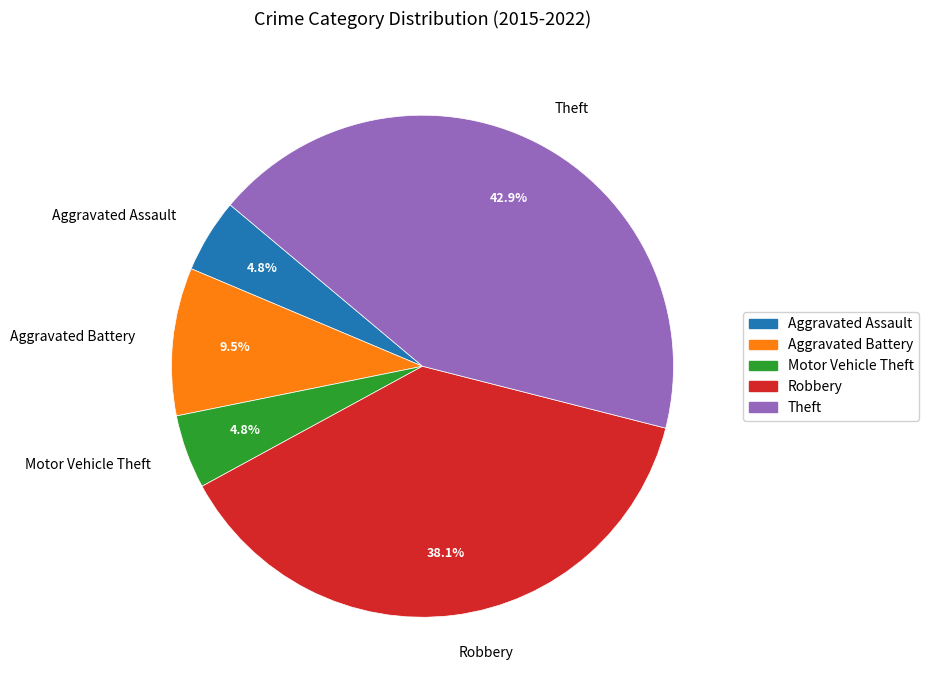

Count the number of slices in the pie.

5